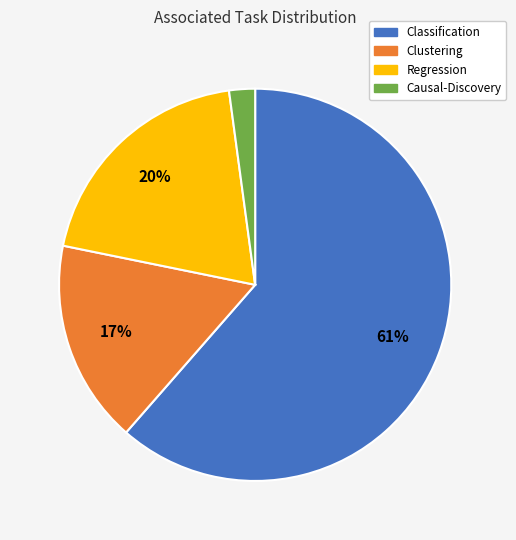

What percentage is the Causal-Discovery slice, to the nearest percent?

2%